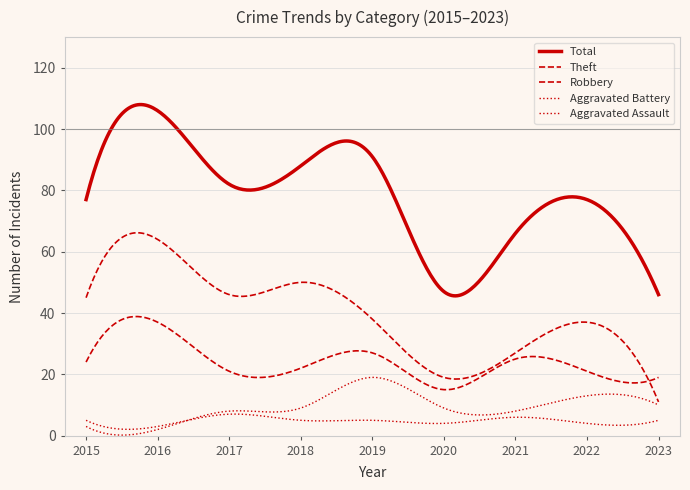

List the series in order of their peak value, lowest first.

Aggravated Assault, Aggravated Battery, Robbery, Theft, Total